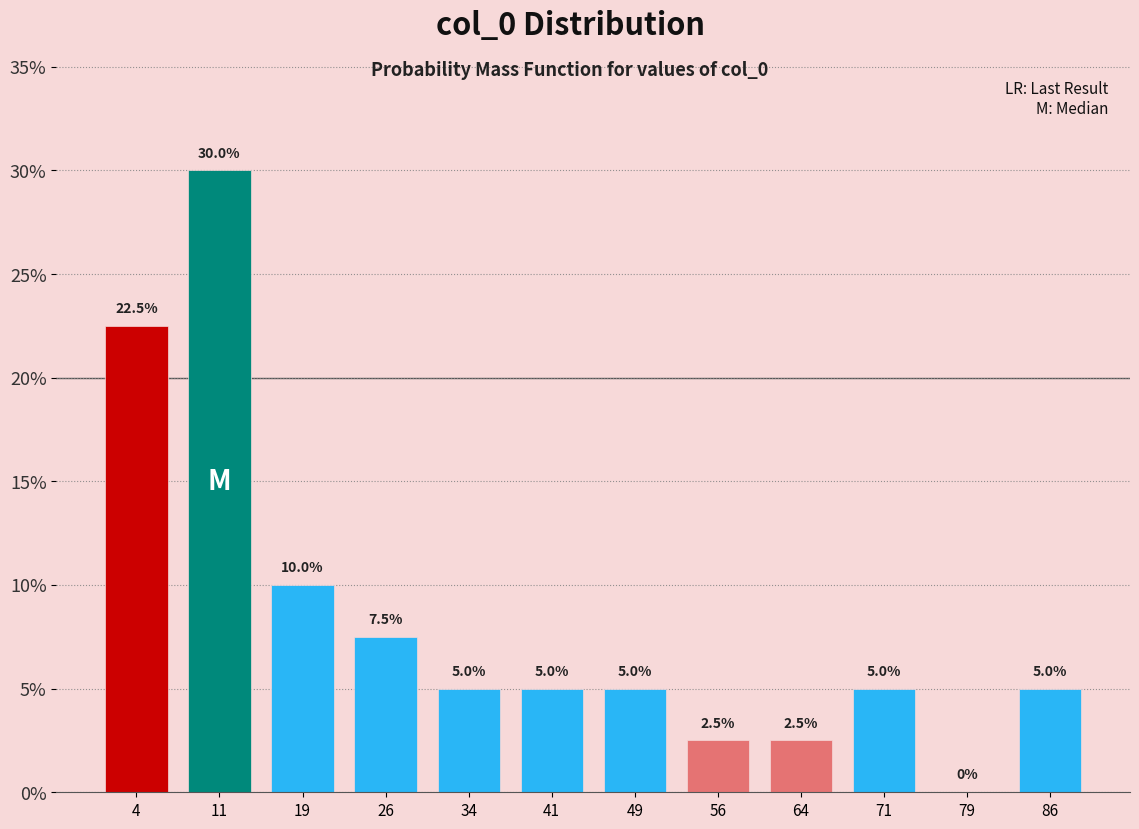

Reading left to right, list every bar in this chart as the range it spans on the x-axis followed by its height. The bar edges are not printed on the chart, so give them approximately, as read against the axis.

0.0 to 7.5: 22.5
7.5 to 15.0: 30.0
15.0 to 22.5: 10.0
22.5 to 30.0: 7.5
30.0 to 37.5: 5.0
37.5 to 45.0: 5.0
45.0 to 52.5: 5.0
52.5 to 60.0: 2.5
60.0 to 67.5: 2.5
67.5 to 75.0: 5.0
75.0 to 82.5: 0.0
82.5 to 90.0: 5.0